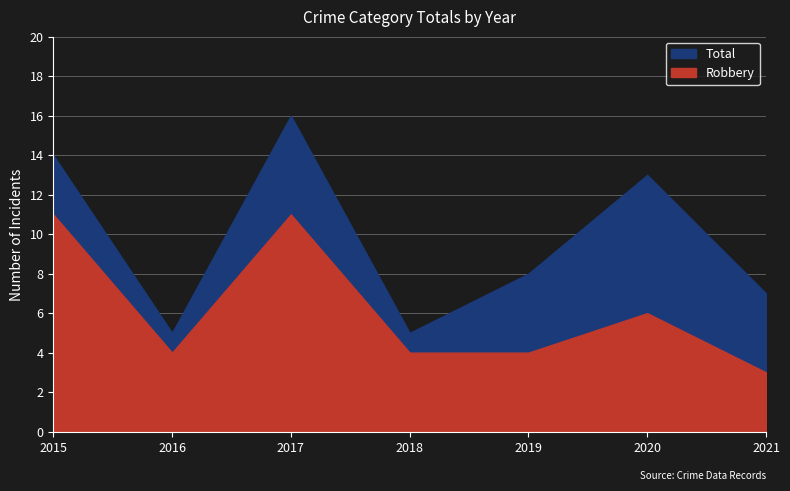

What is the value of the Total point at the 7th from the left?

7